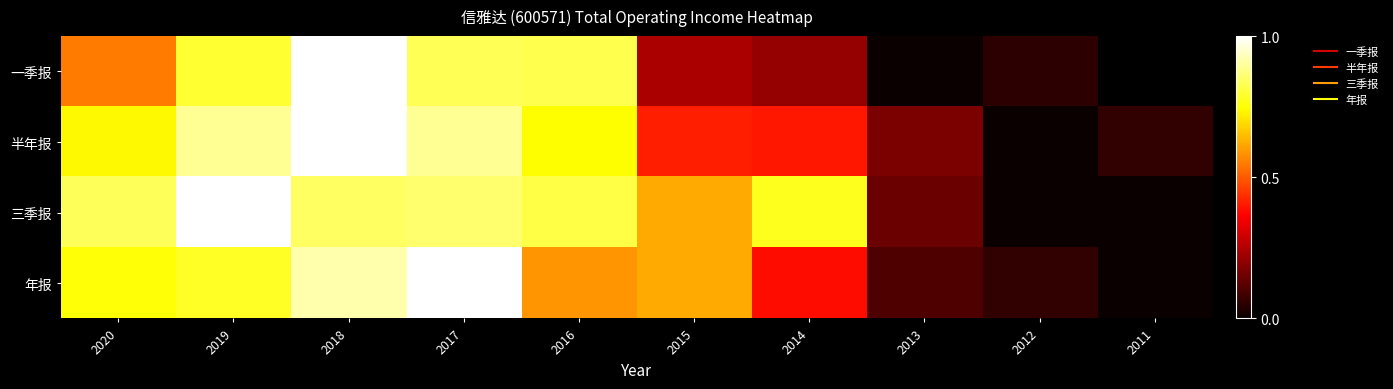

What is the sum of all 三季报 values?

5.9